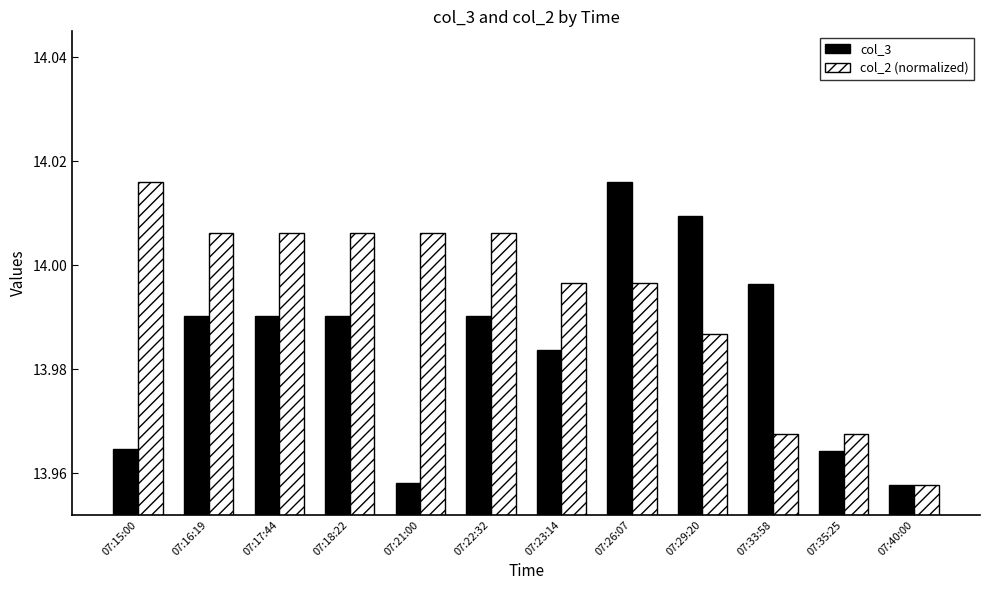

Which series changed the most between 07:18:22 and 07:21:00?

col_3